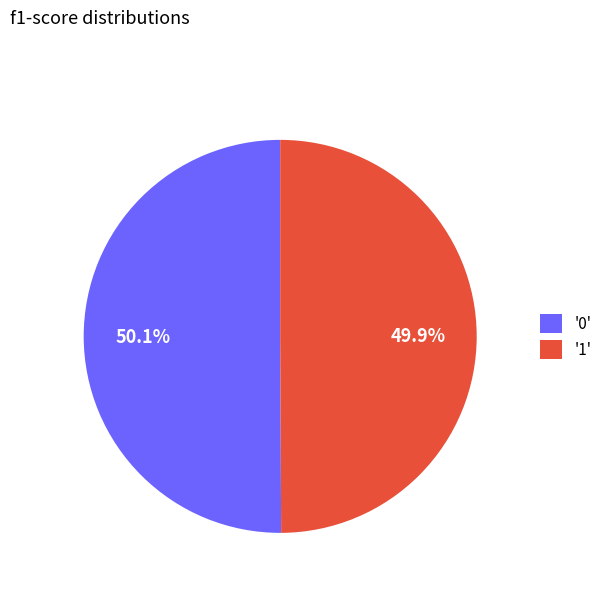

Is there any slice that represents more than half of the pie?

Yes